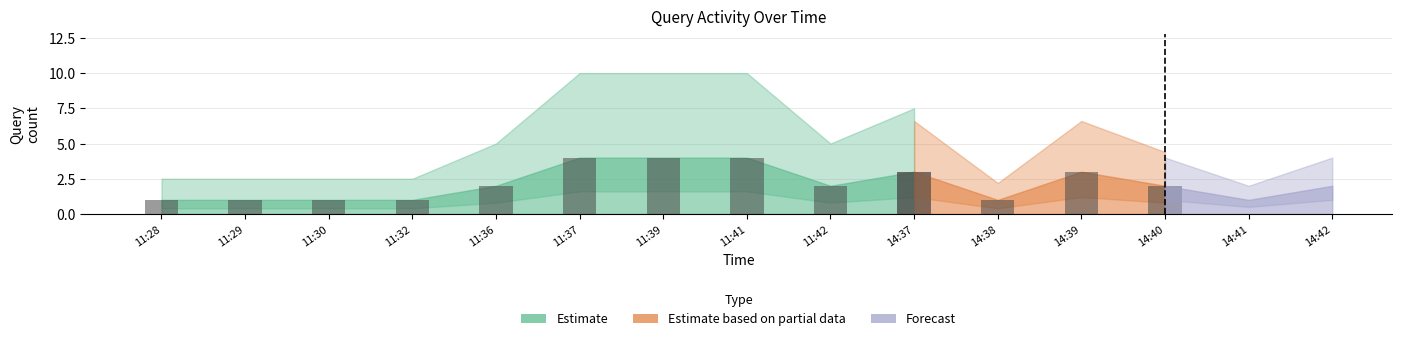

Where is the data nearest to the value 2?

11:36